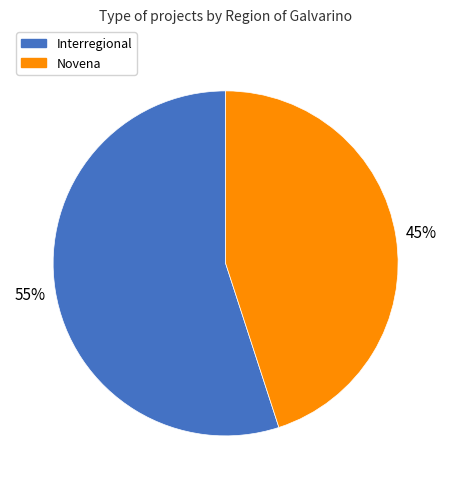

To the nearest percent, what is the average slice percentage?

50%